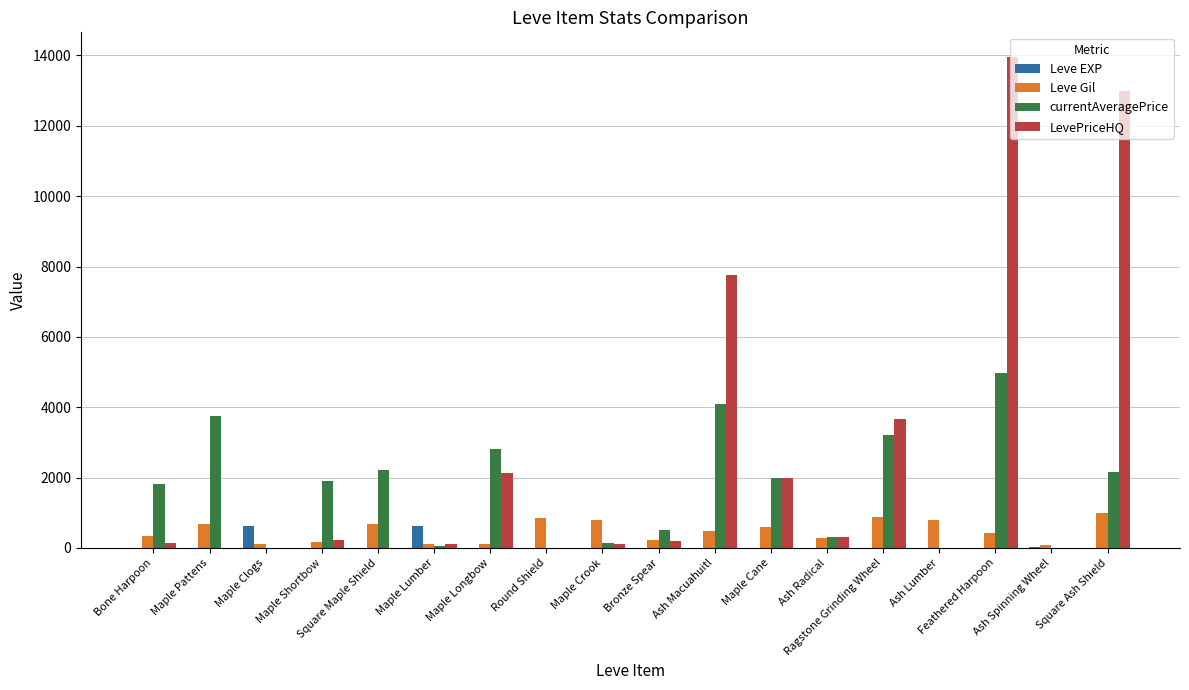

What is the greatest value displayed?

13960